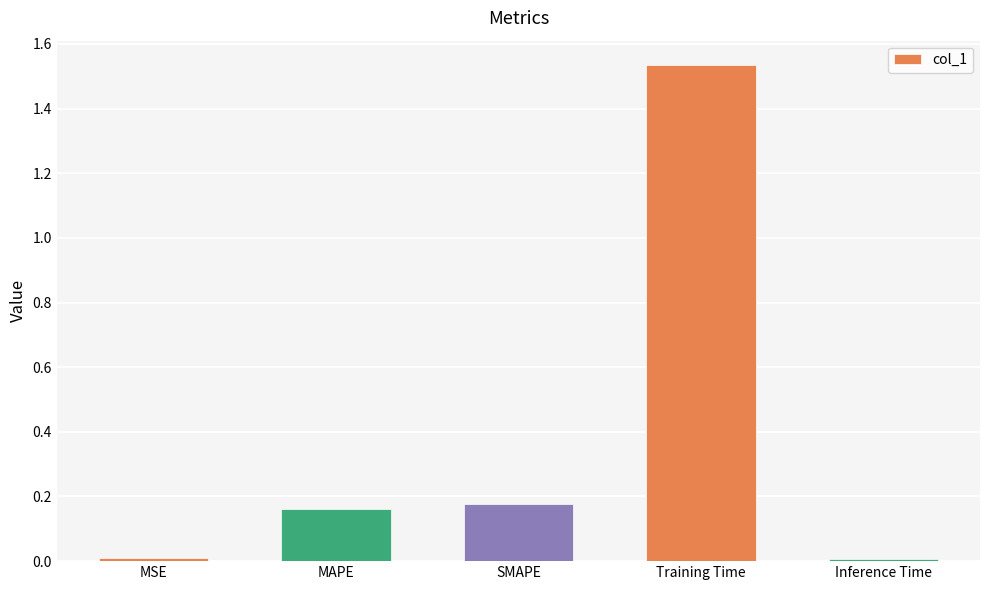

What is the sum of the values at MAPE and Training Time?

1.7